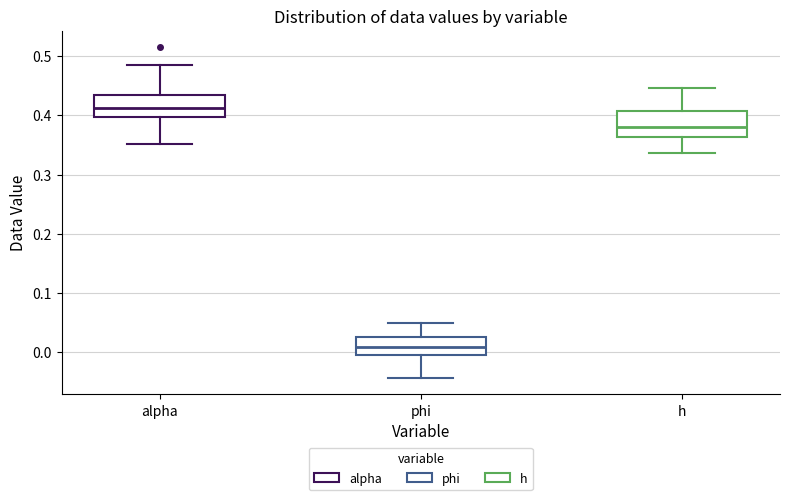

Which box has the lowest median line?

phi